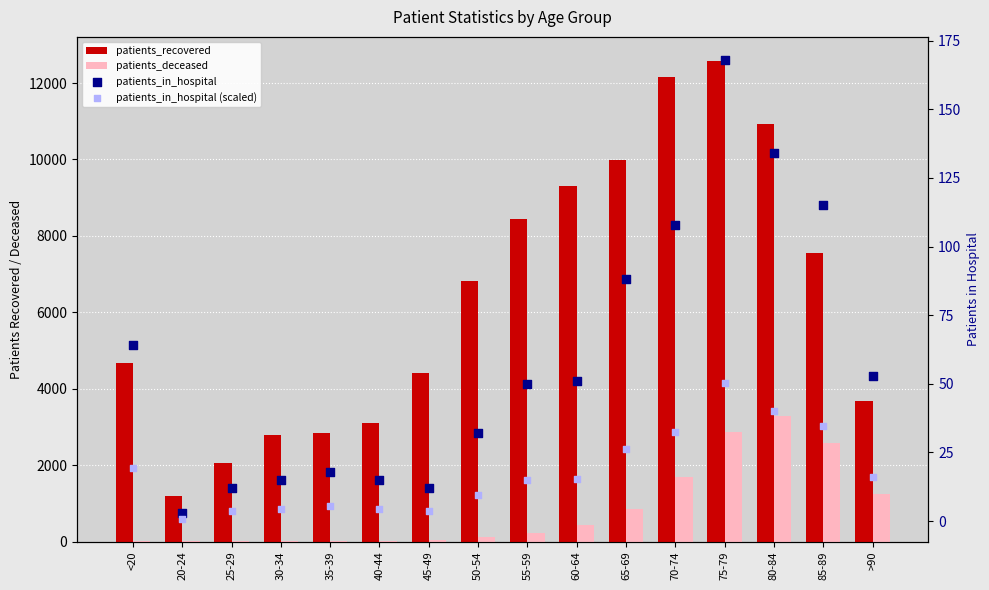

Is the value of patients_in_hospital (scaled) at 50-54 greater than the value of patients_in_hospital at <20?

No